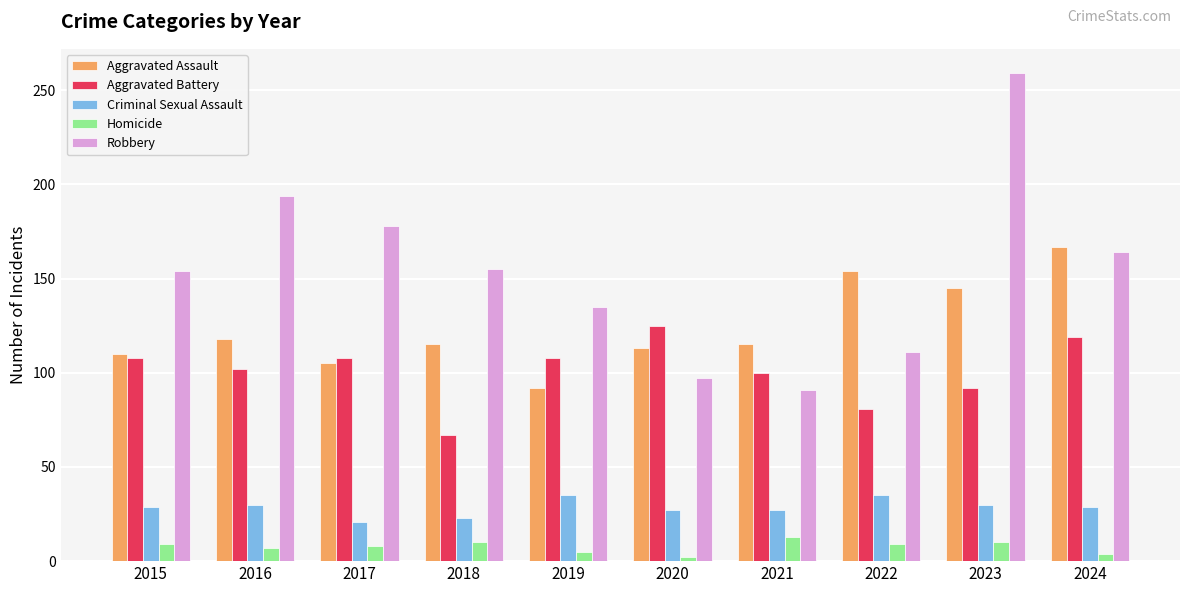

What value does the Criminal Sexual Assault series have at 2021?

27